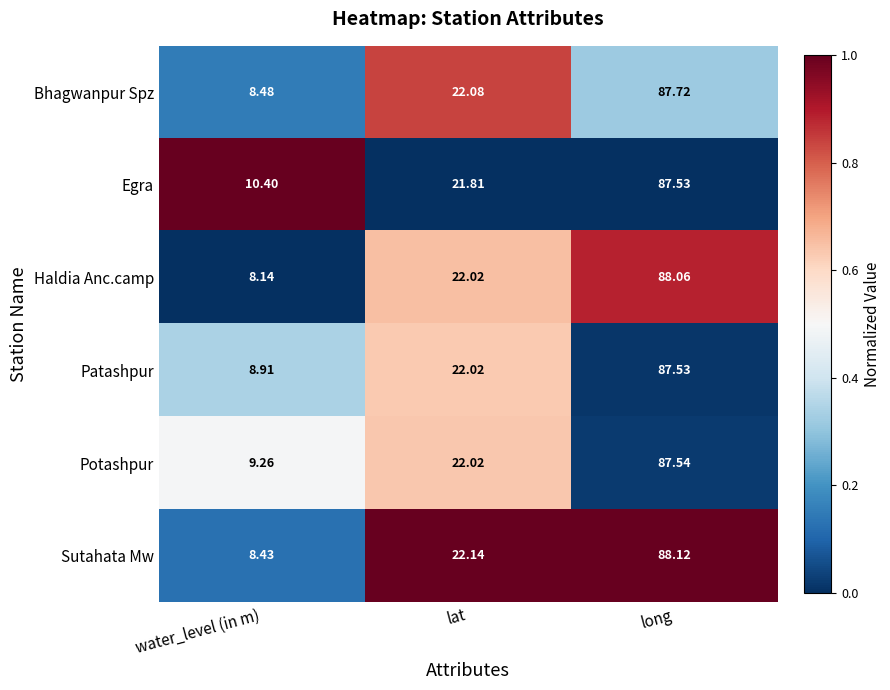

At which category is the sum across all series the highest?

long